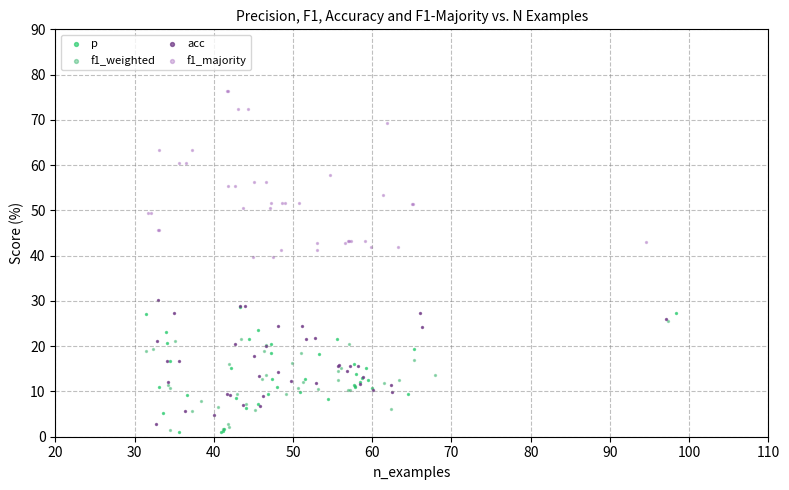

Which series contains the highest Y value?

f1_majority